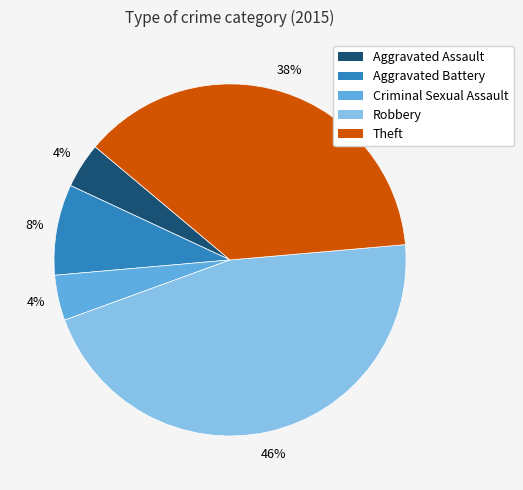

To the nearest percent, what is the difference between the largest and smallest slice percentages?

42%